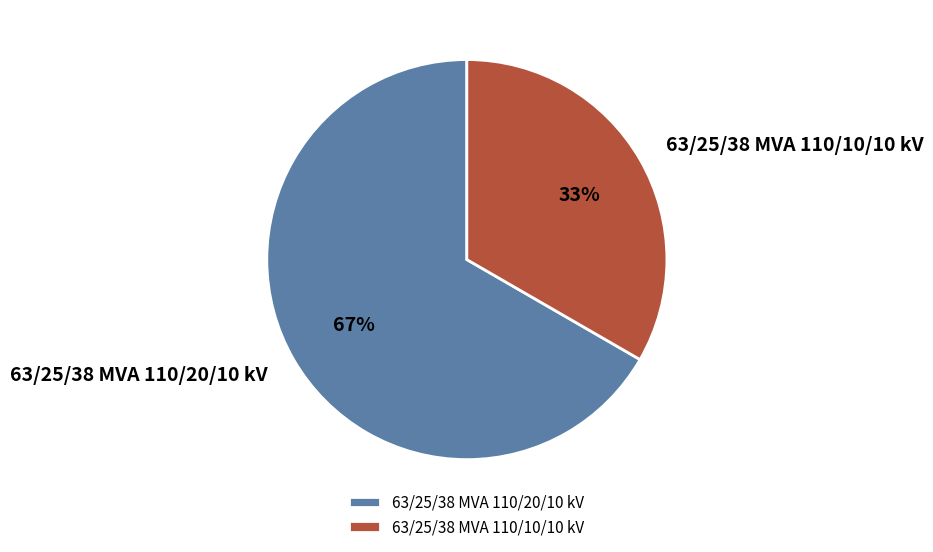

Is the sum of 63/25/38 MVA 110/10/10 kV and 63/25/38 MVA 110/20/10 kV greater than half?

Yes